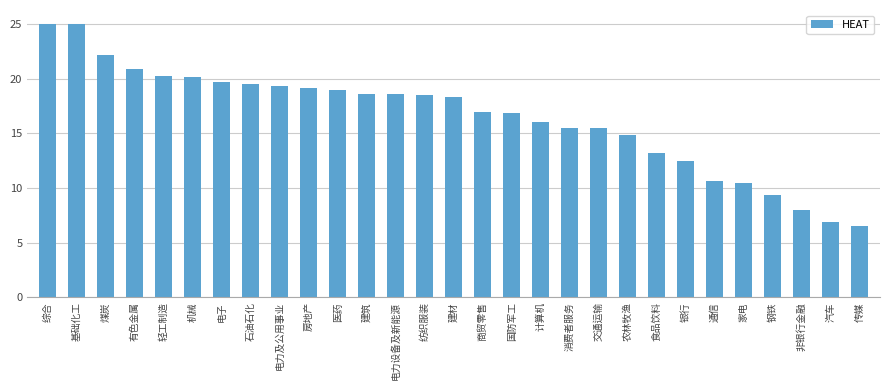

What is the difference between the maximum and minimum values?

18.5